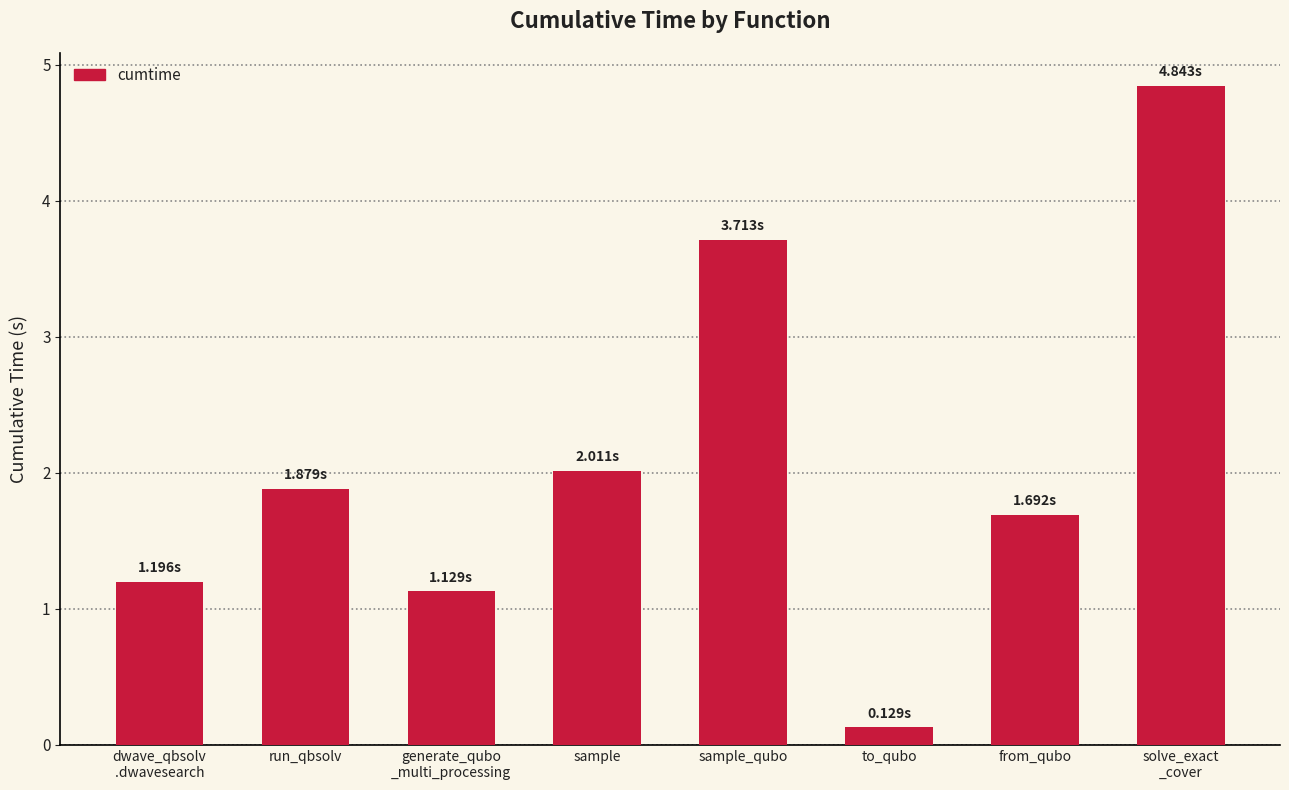

Which category has the lowest value across all series?

to_qubo